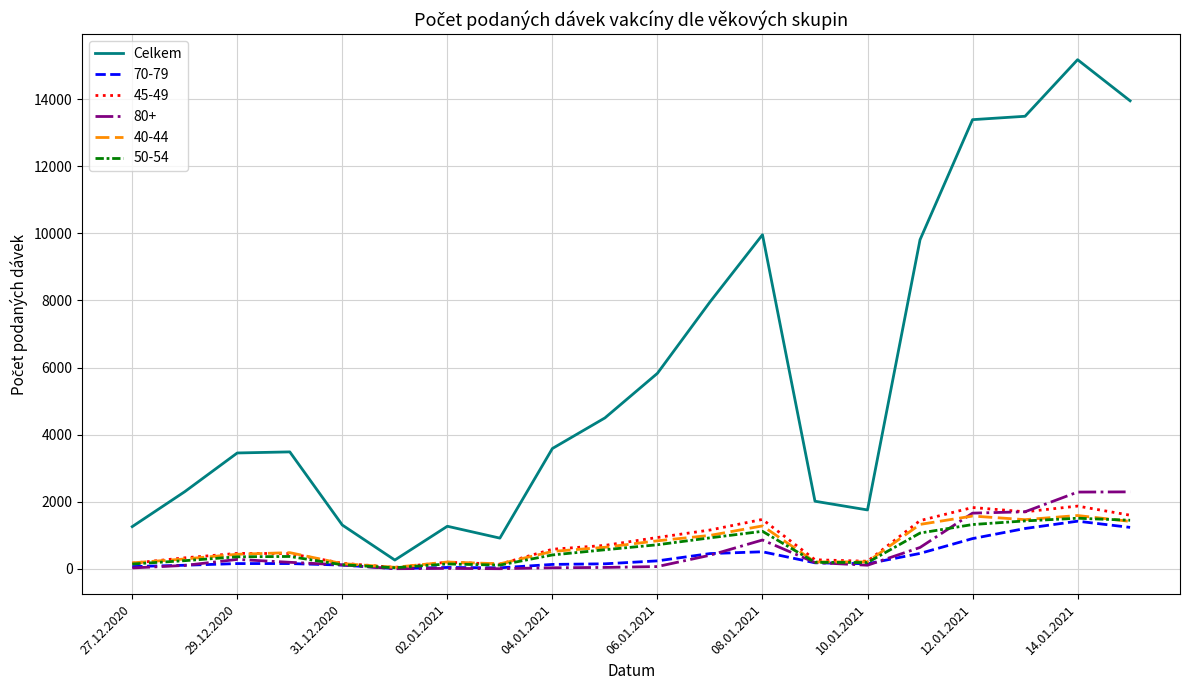

Which series has the largest total across all categories?

Celkem